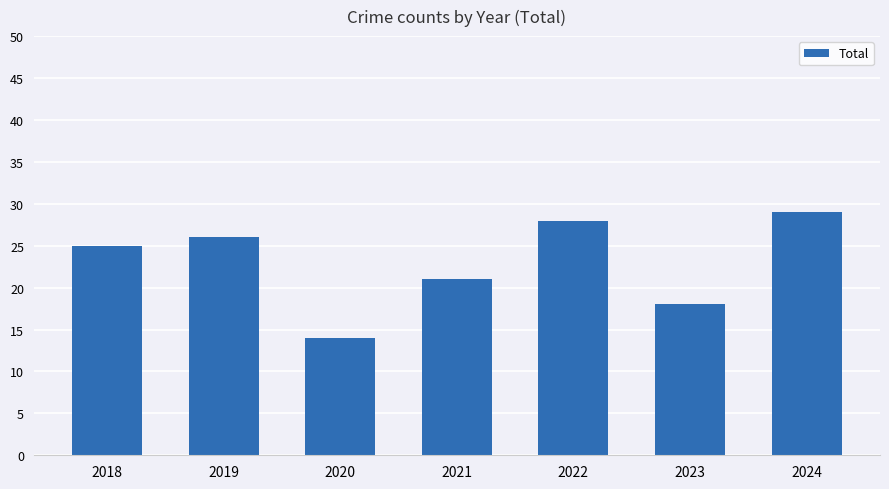

How many distinct data groups are displayed?

1